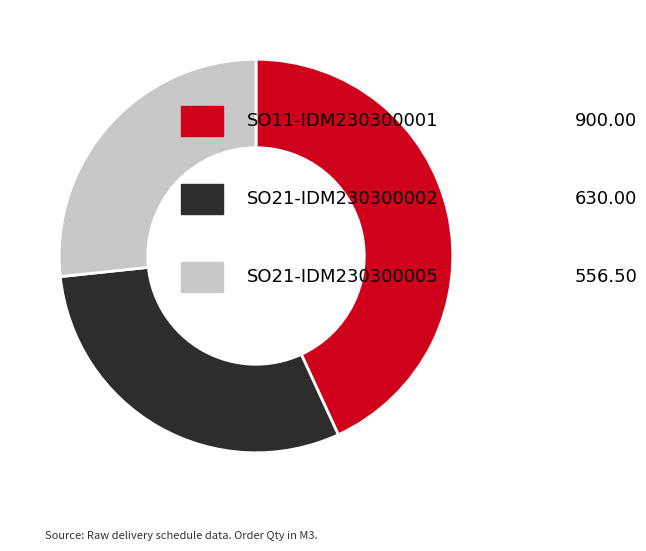

Does any single category account for the majority?

No